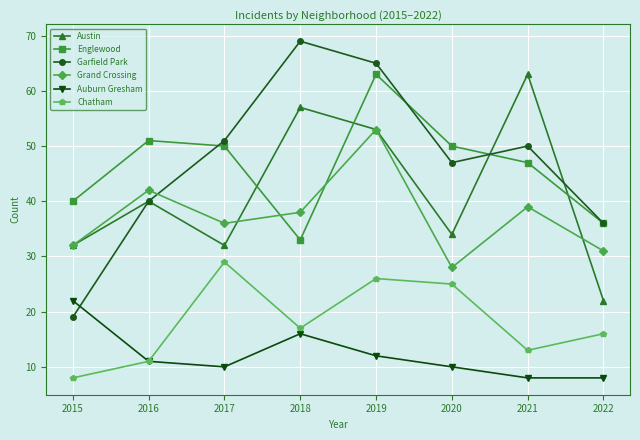

True or false: Austin has more than 1 points higher than both neighbors.

True